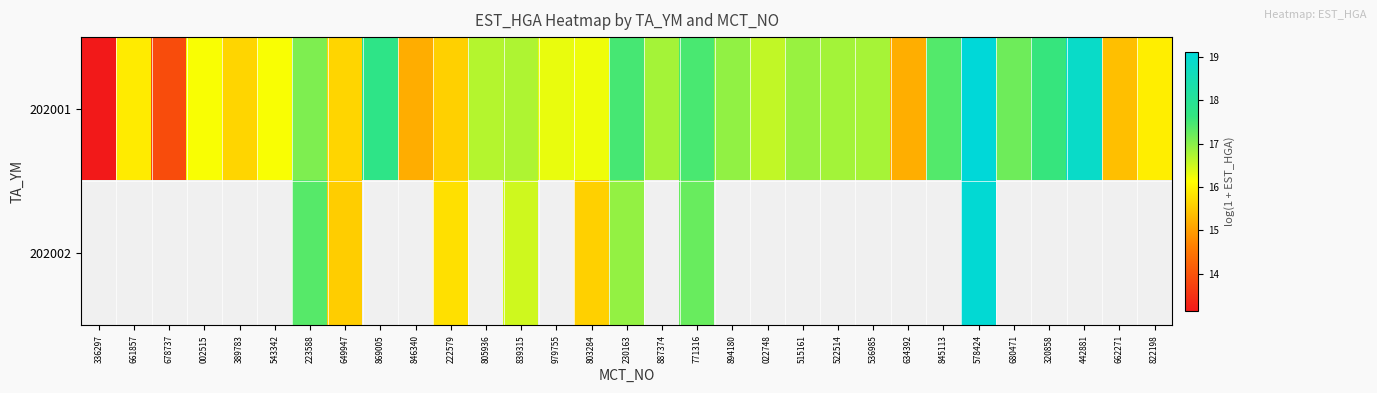

At which label does 202002 first exceed 17?

223588